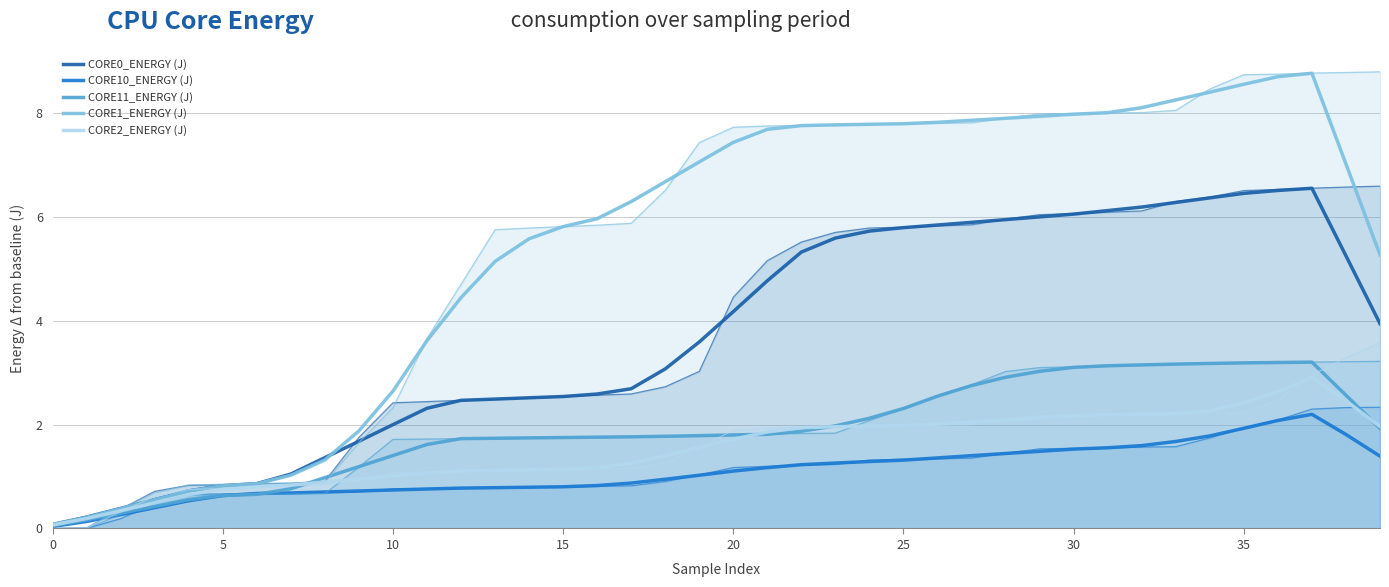

True or false: CORE0_ENERGY (J) has a value of 4.2 at 17.

False